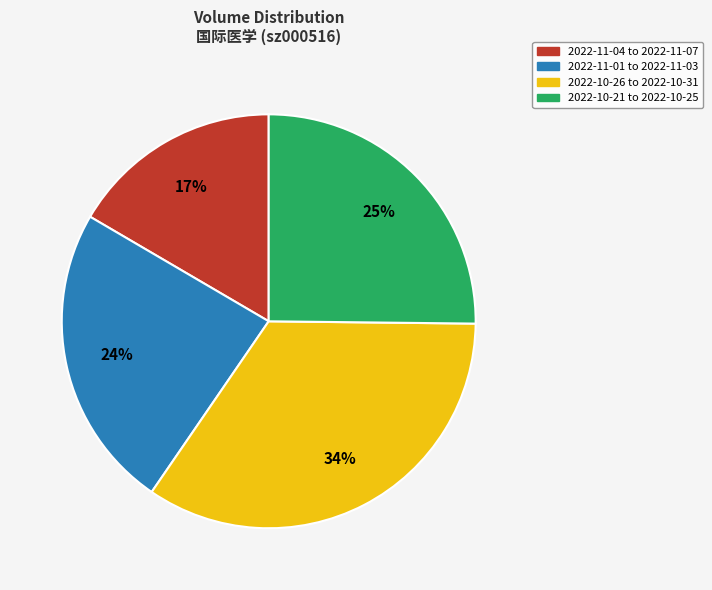

Is there any slice that represents more than half of the pie?

No